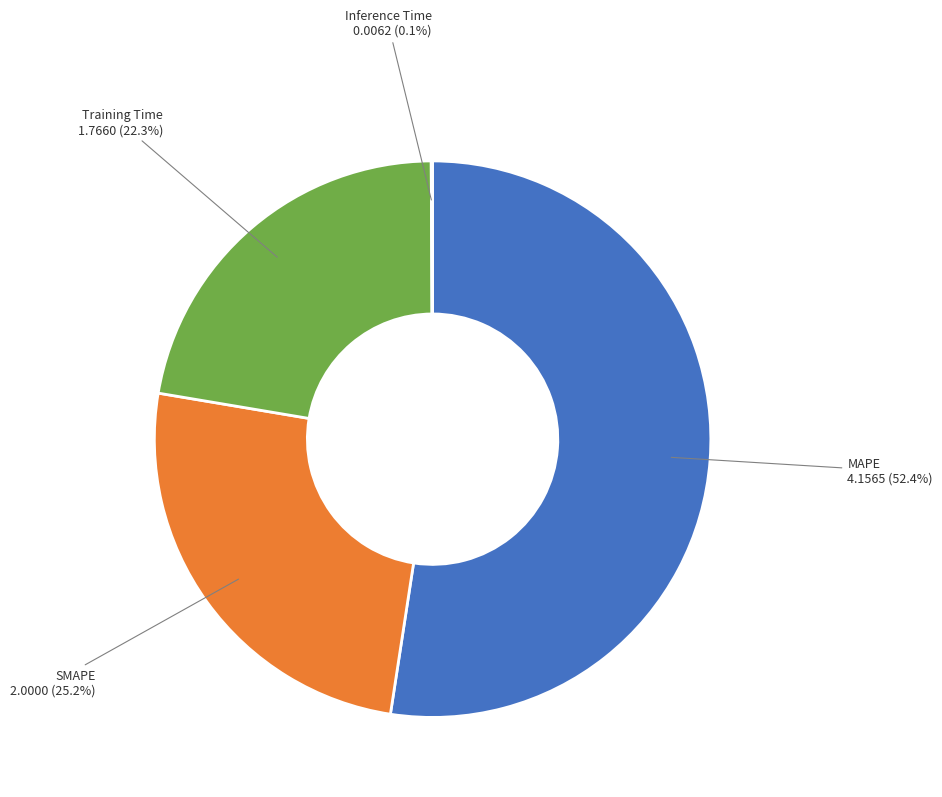

Does any single category account for the majority?

Yes